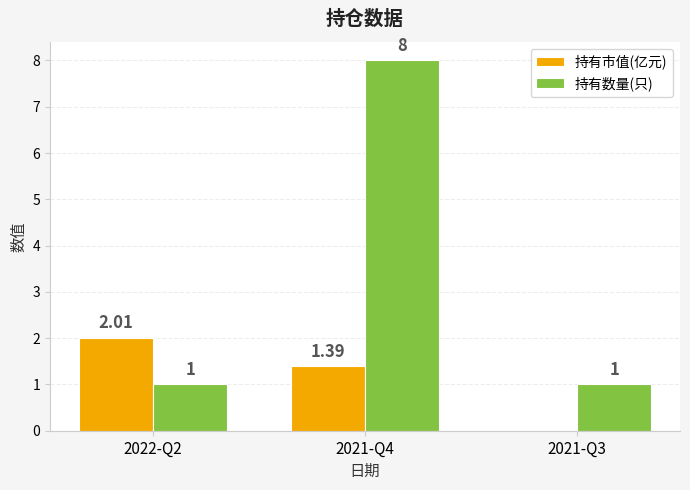

How many series are shown in this chart?

2